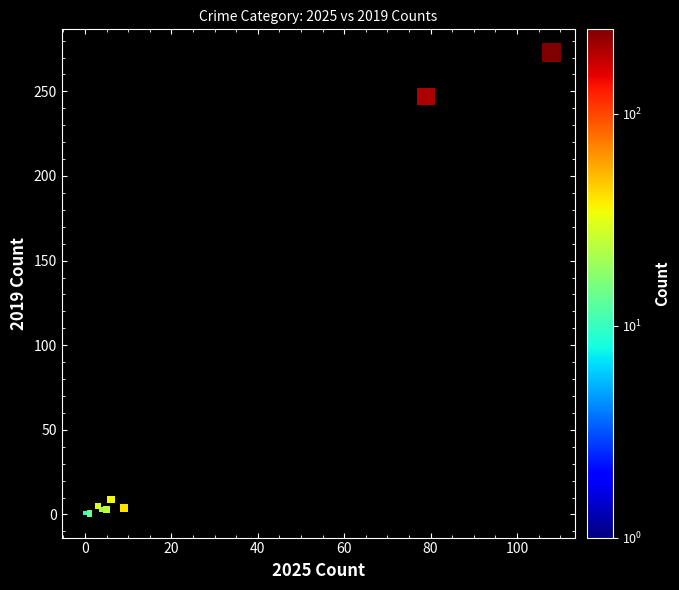

What Y value in the scatter plot is closest to 136?

247